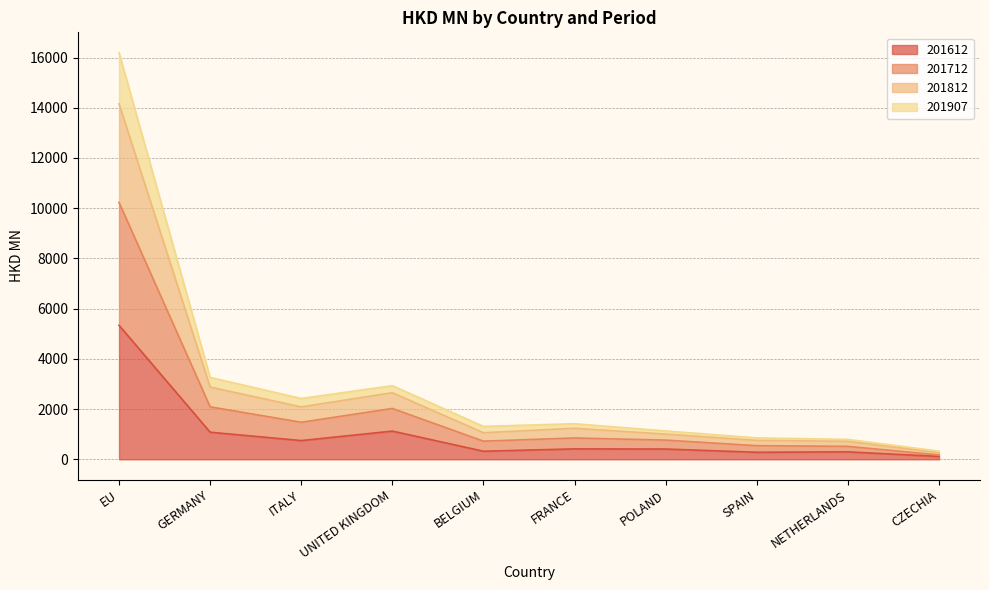

At which label does 201612 reach its peak?

EU